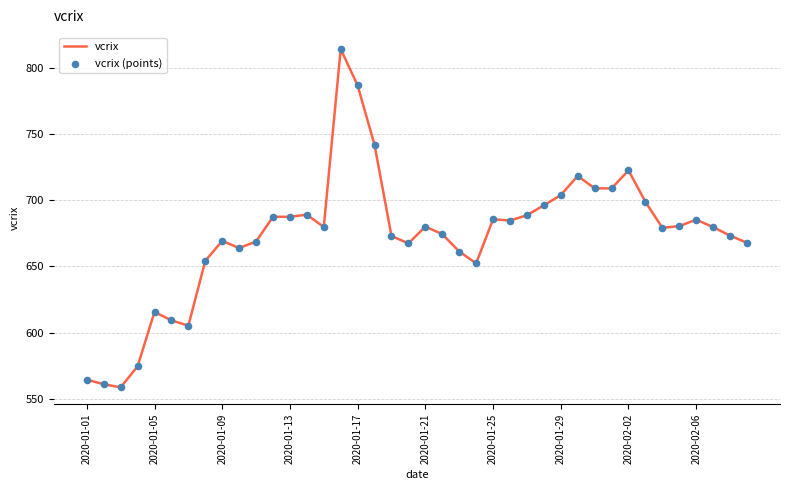

What is the minimum value shown in the chart?

558.6